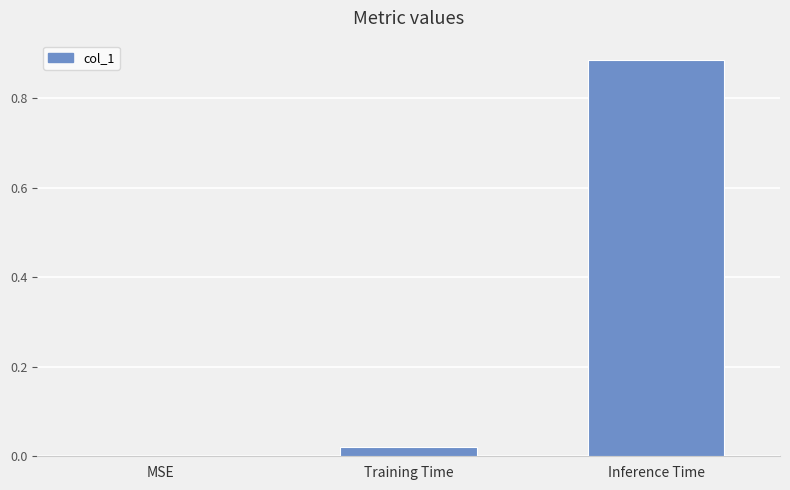

What is the change in value from MSE to Inference Time?

+0.9